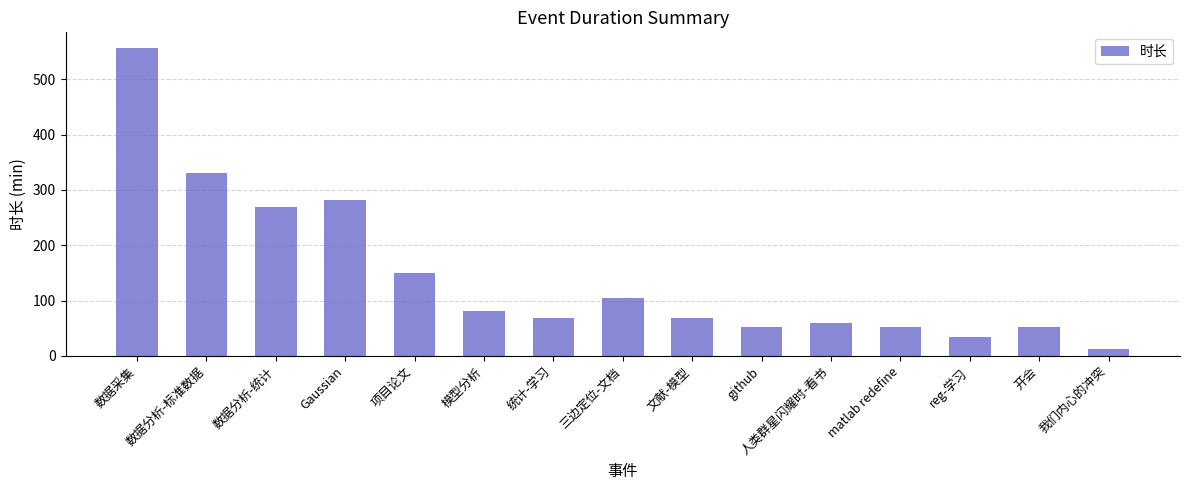

True or false: the data shows 124 at Gaussian.

False